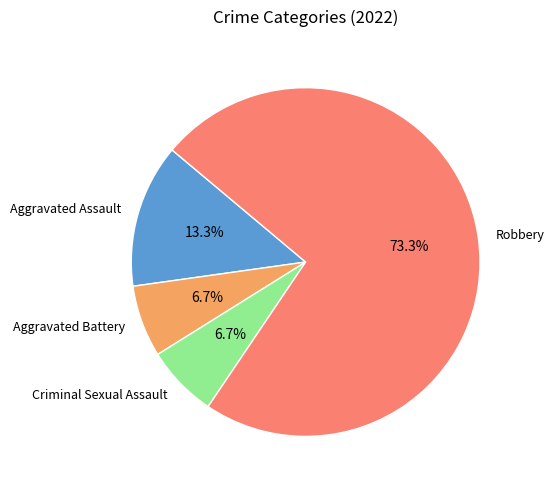

Is Aggravated Assault the majority of the pie?

No